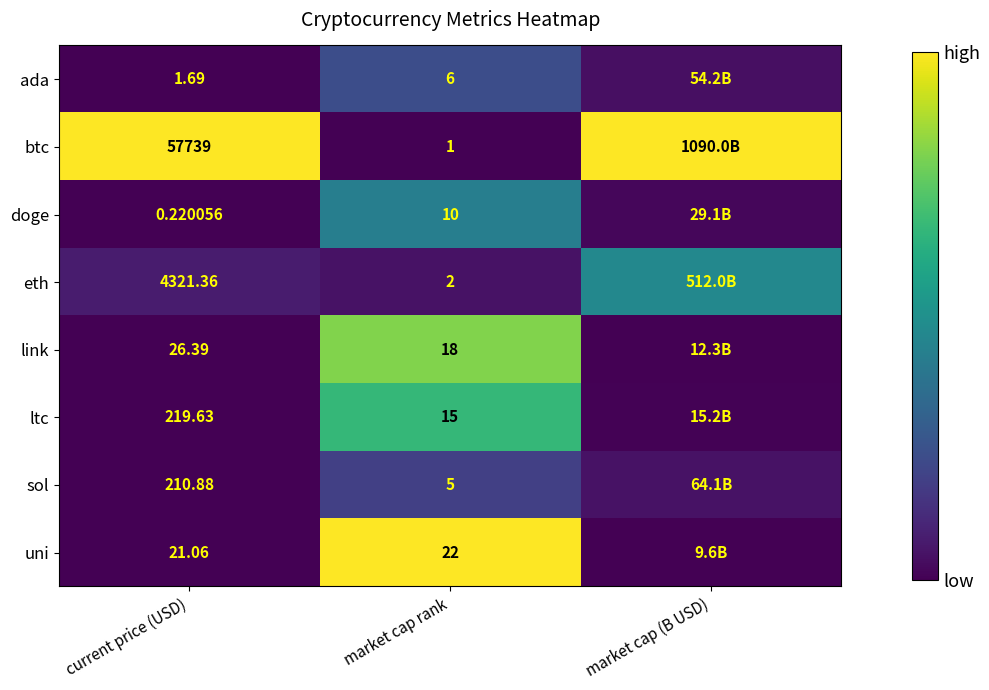

Which series changed the most between current price (USD) and market cap rank?

btc